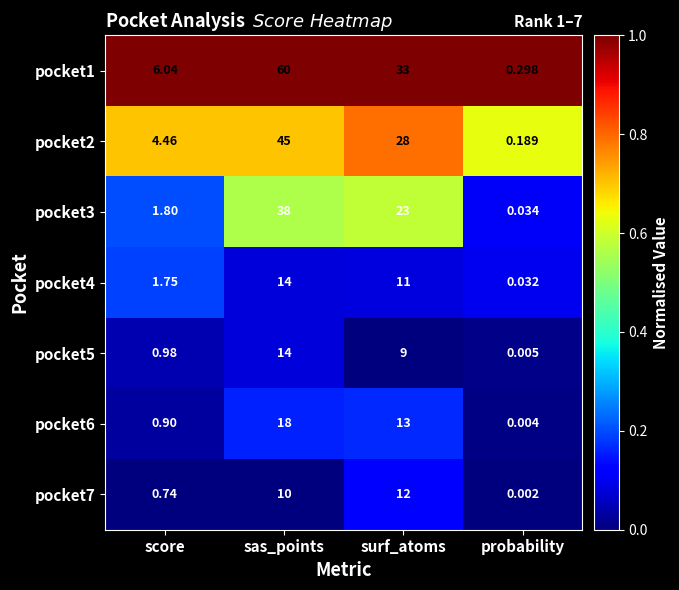

List the labels in order of pocket6 value, smallest first.

probability, score, surf_atoms, sas_points